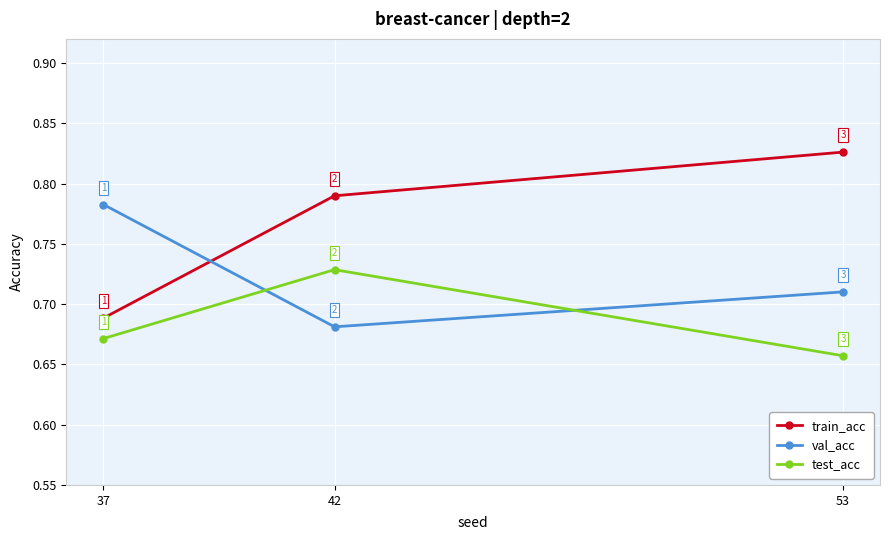

At which label does val_acc reach its peak?

37